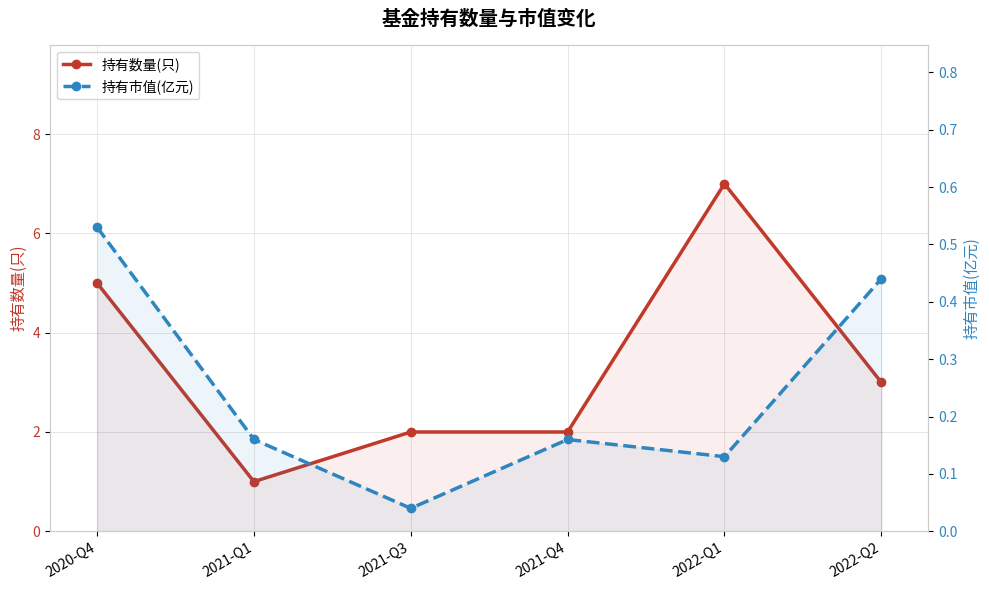

How many data points does each series have?

6